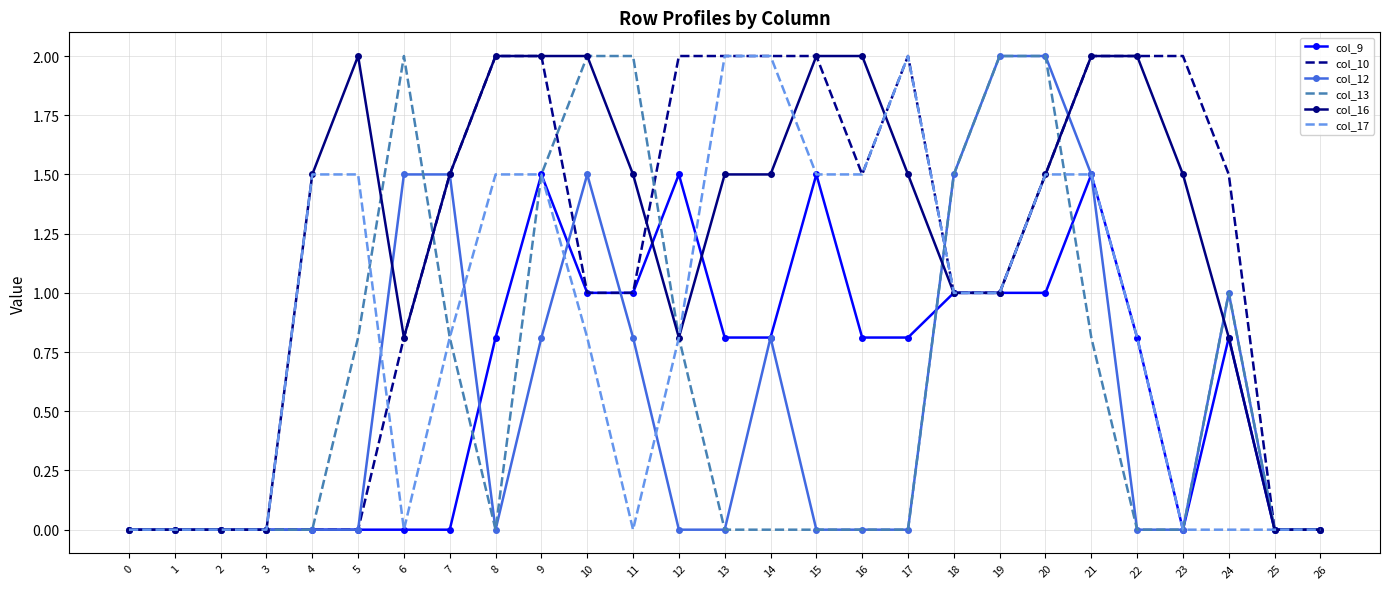

Is the value of col_13 at 15 greater than the value of col_16 at 20?

No